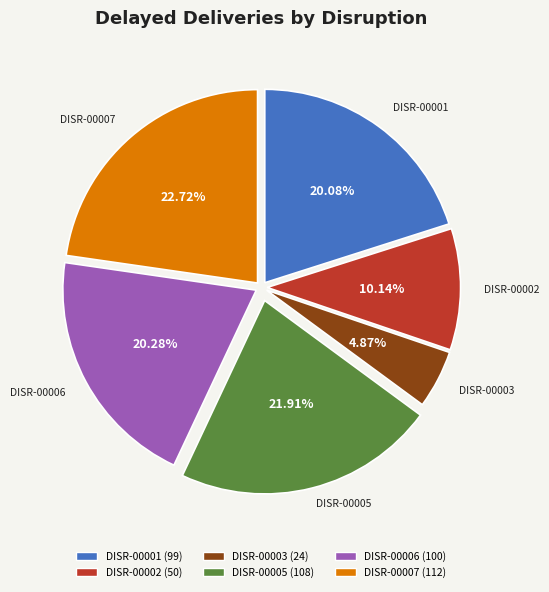

True or false: DISR-00005 accounts for 11% of the total.

False